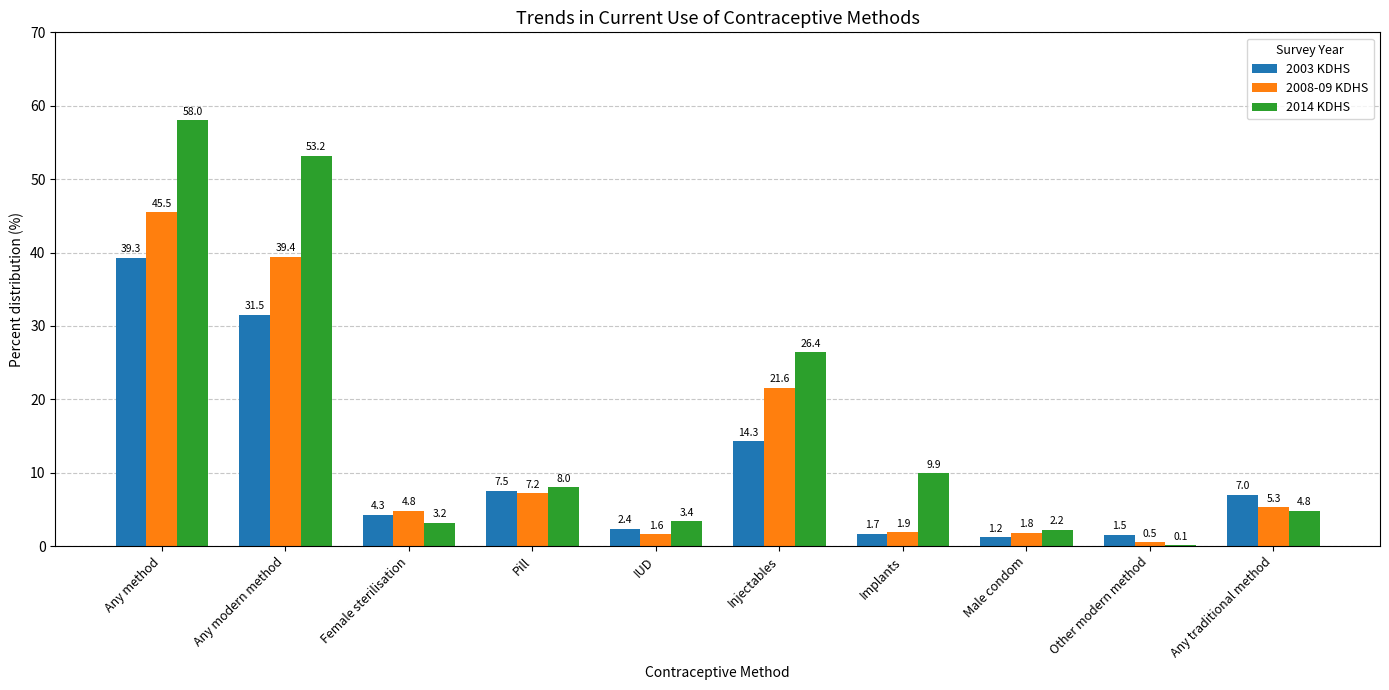

Are the bars horizontal?

No